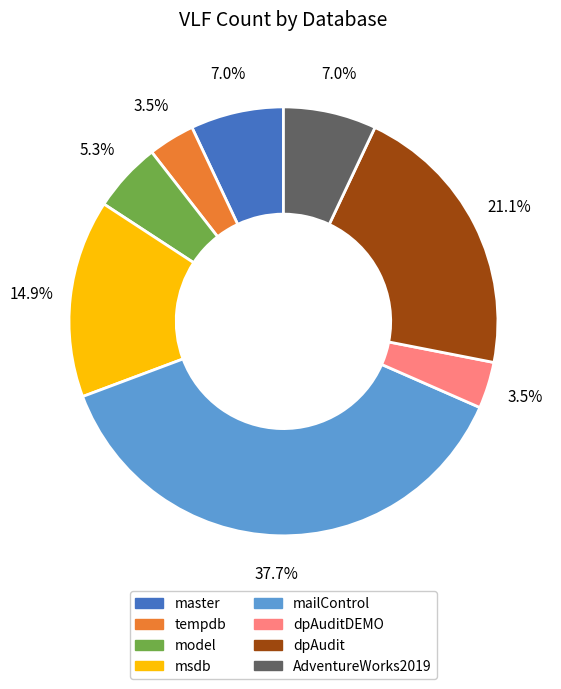

Is it true that msdb is 15% of the pie?

True